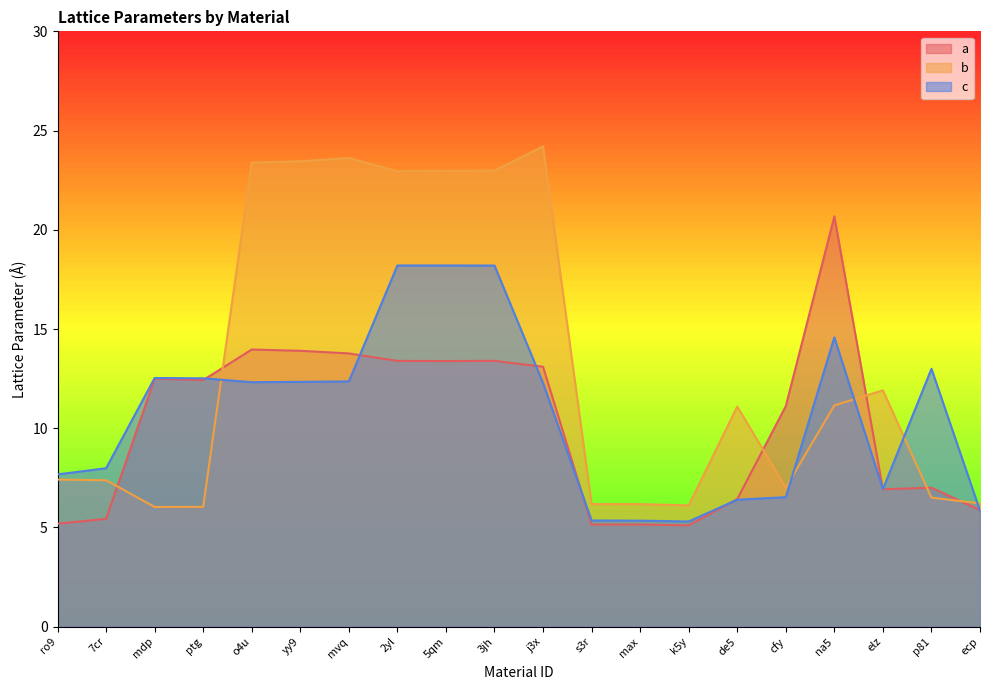

What is the total value across all series at p81?

26.5